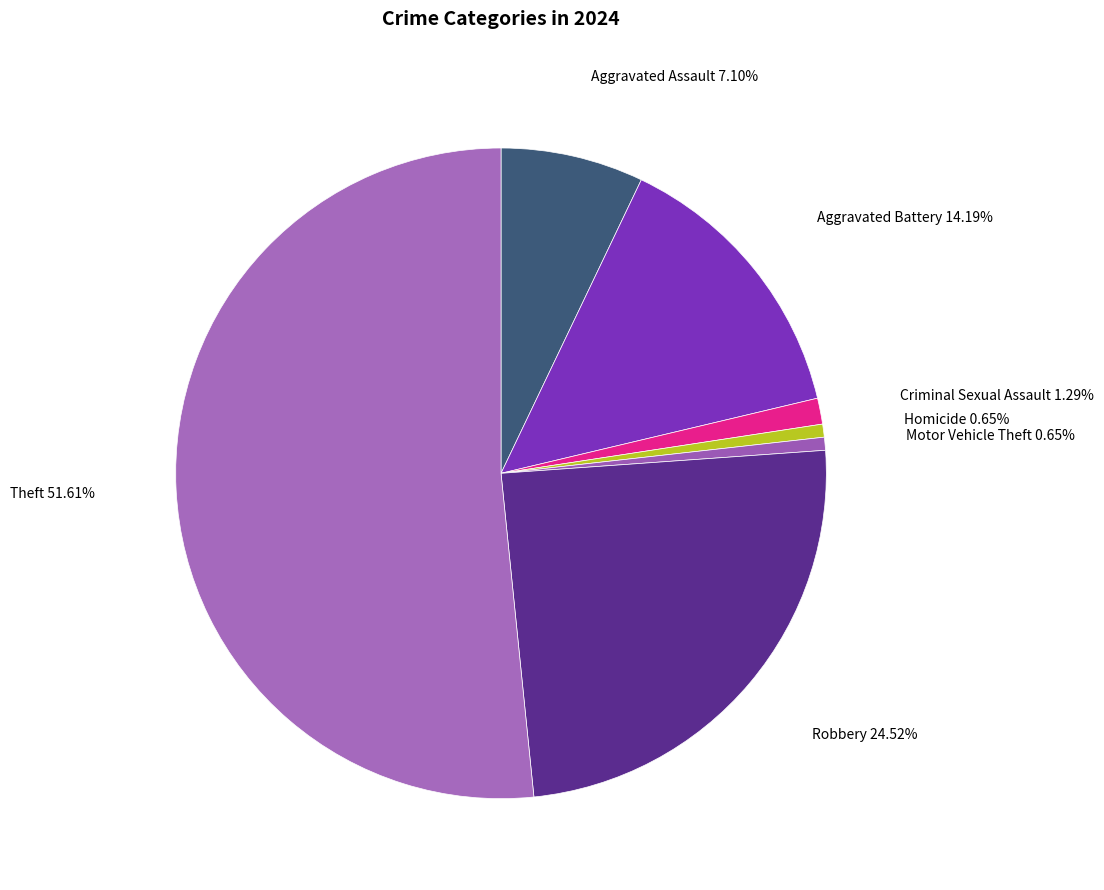

What is the majority slice?

Theft